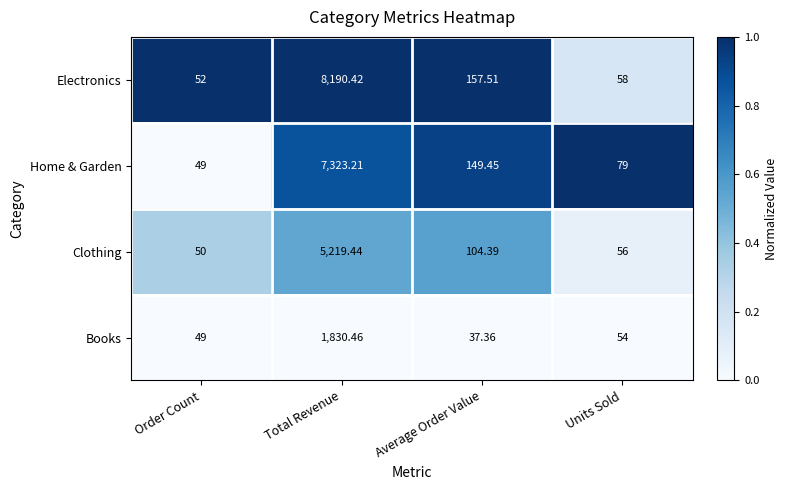

Between Order Count and Units Sold, which series saw the biggest shift?

Home & Garden